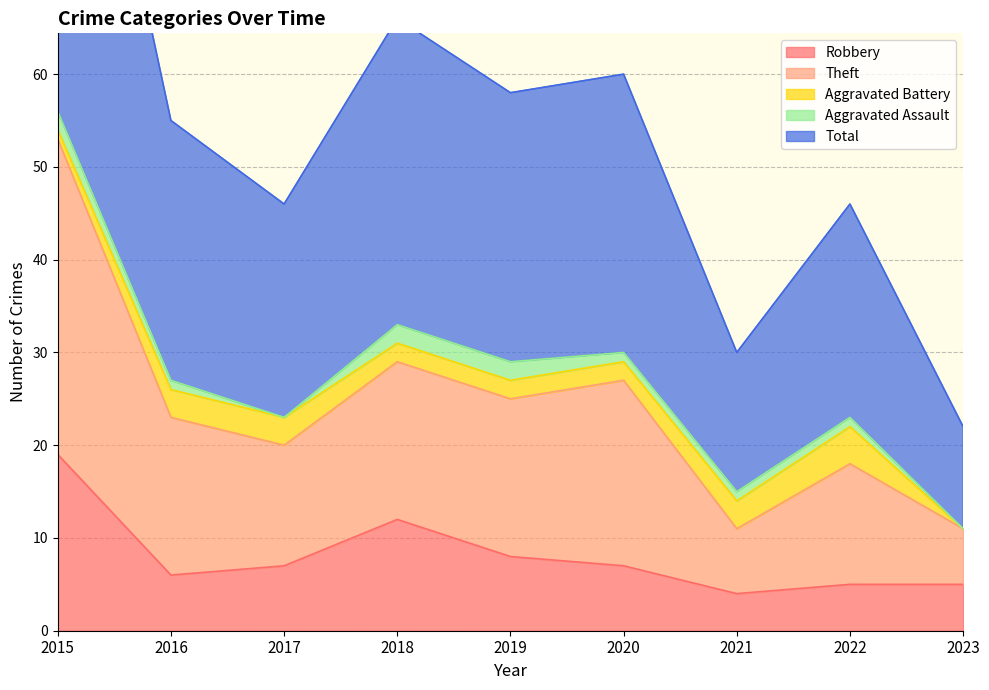

At which label does Robbery reach its peak?

2015